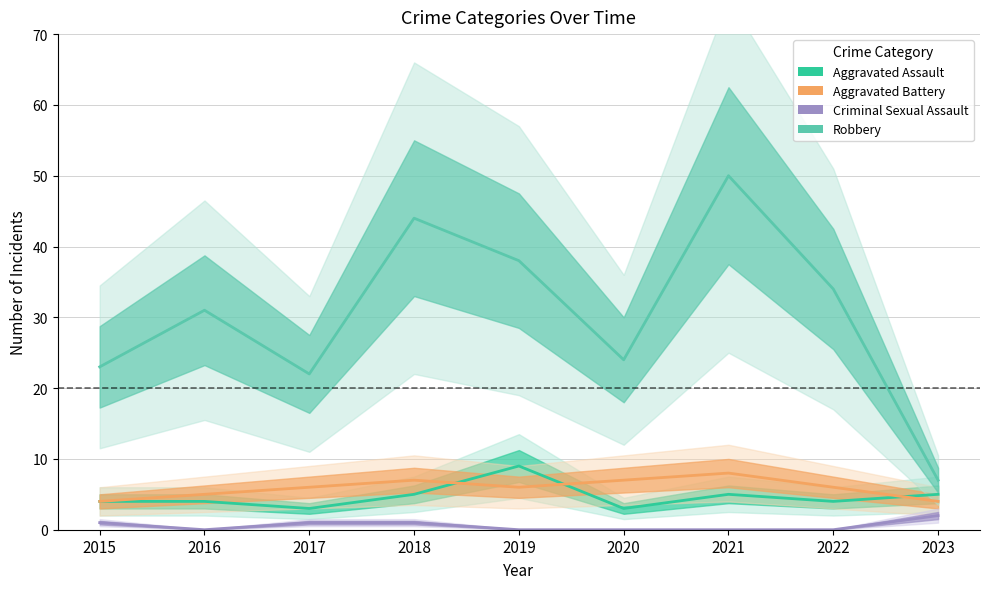

Which series has the largest range (max minus min)?

Robbery